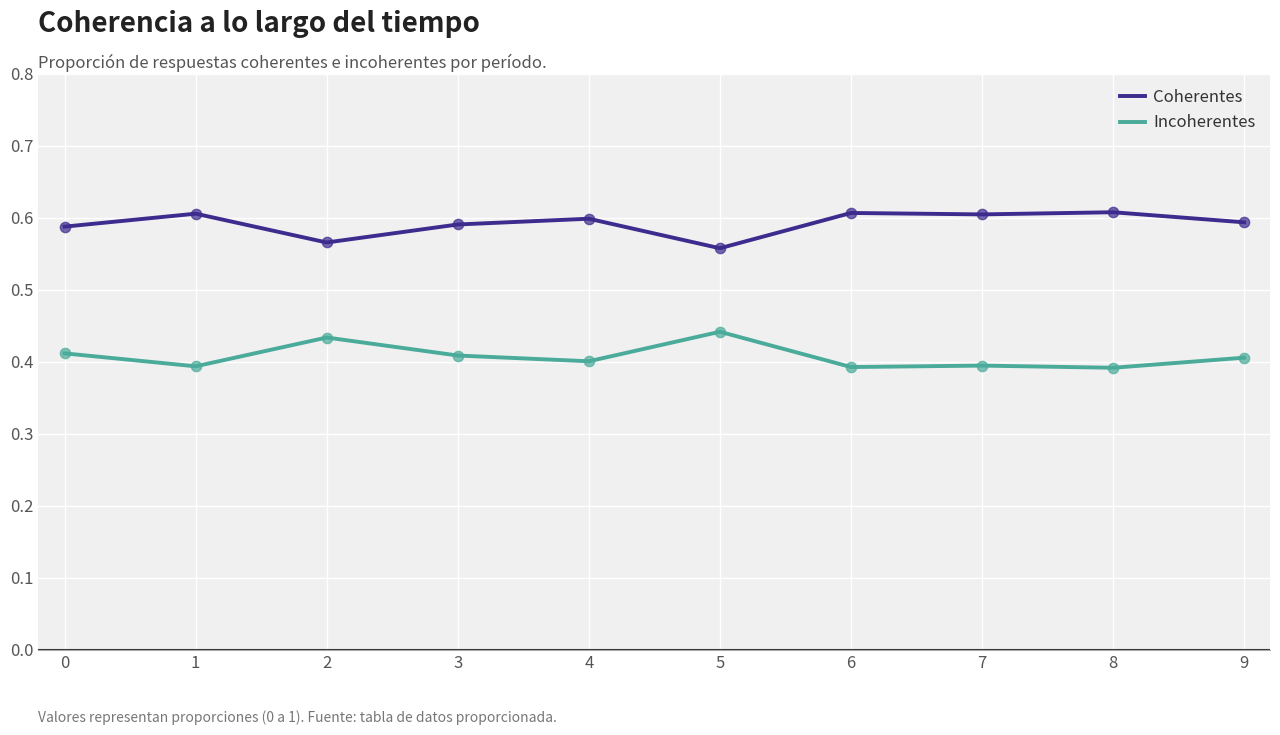

Is the value of Incoherentes at 4 greater than the value of Coherentes at 5?

No